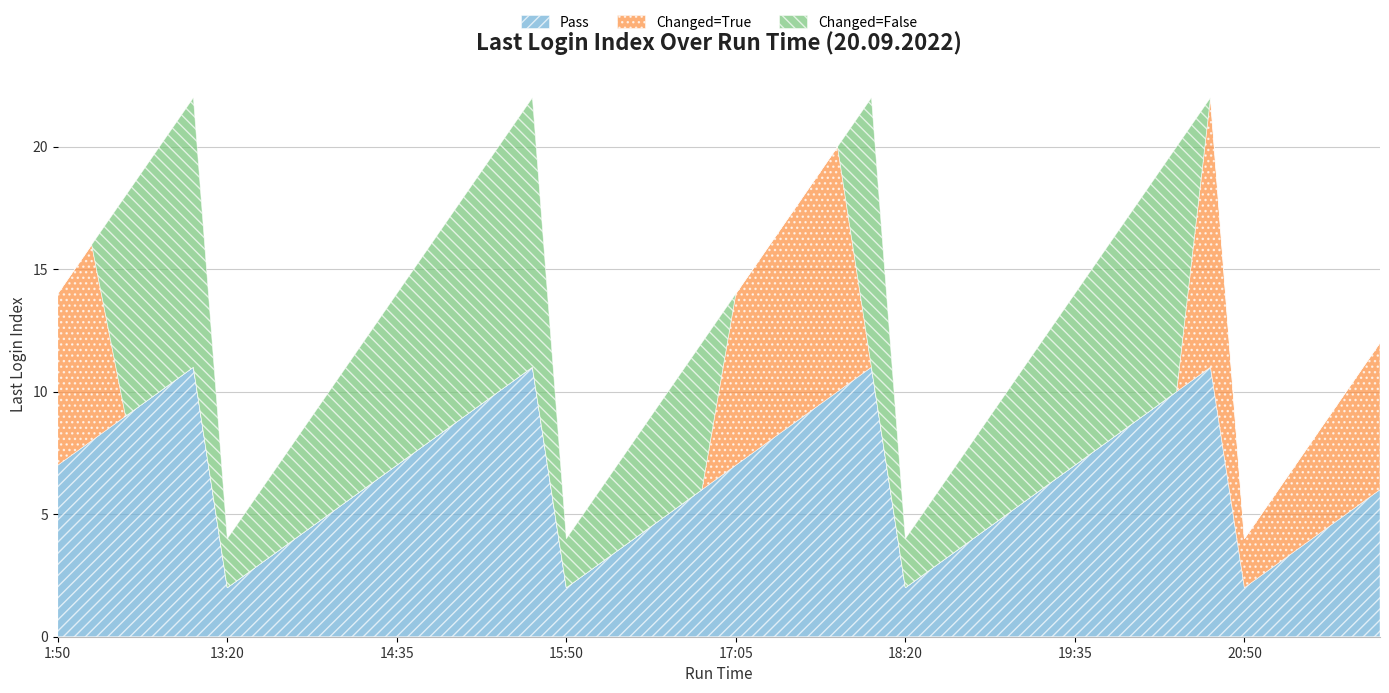

What is the label of the 36th point from the right?

13:05